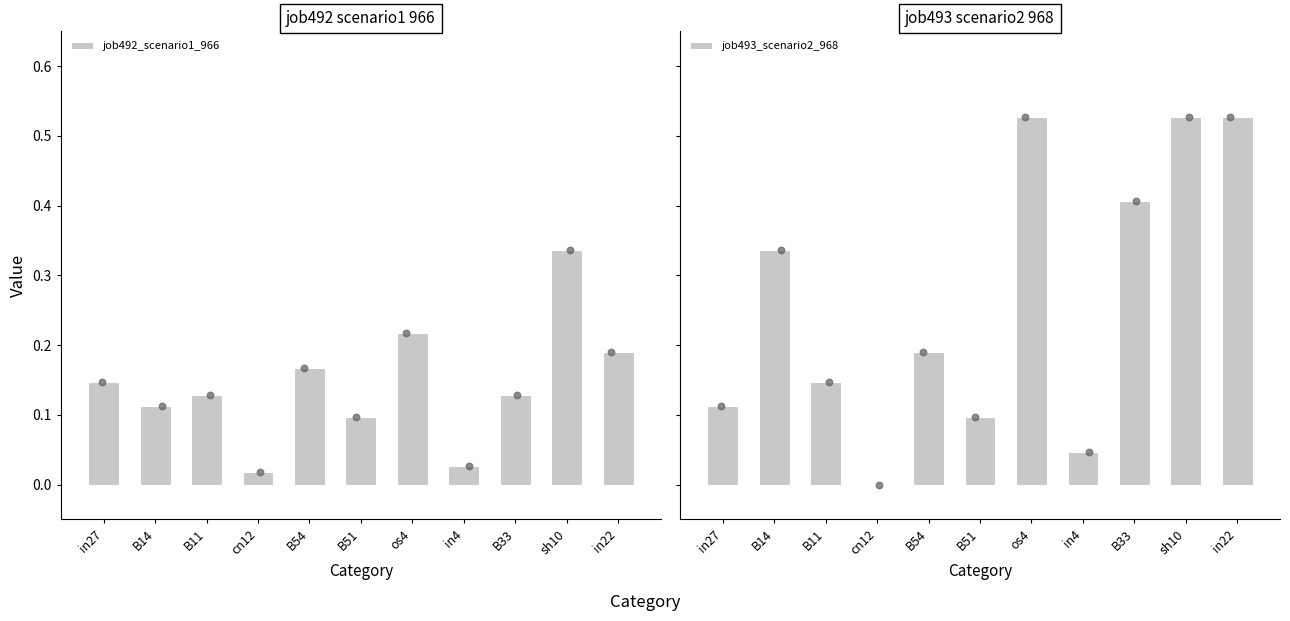

At how many categories does at least one series exceed 0?

11